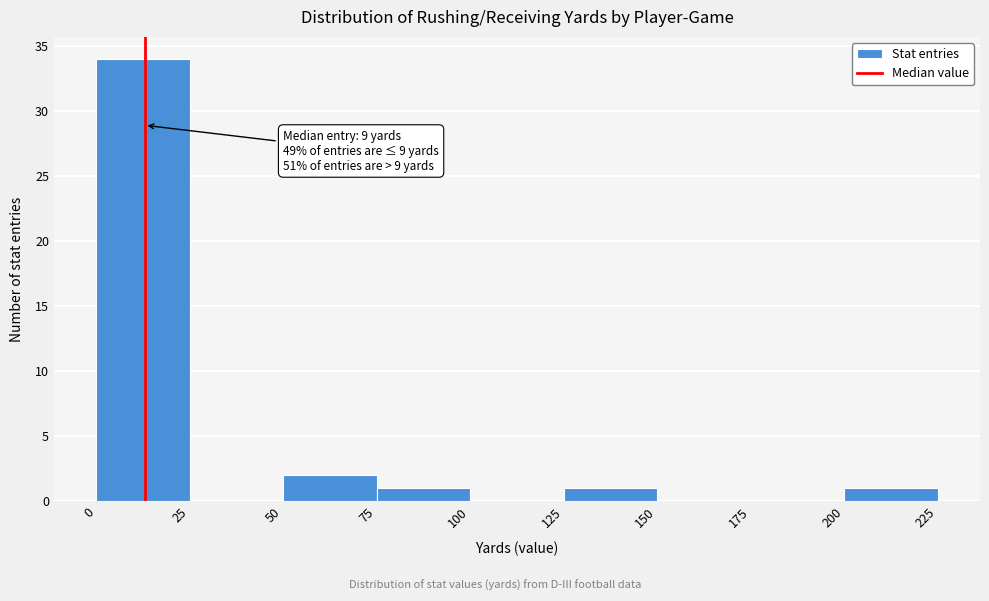

Which range on the x-axis has the tallest bar?

0 to 25